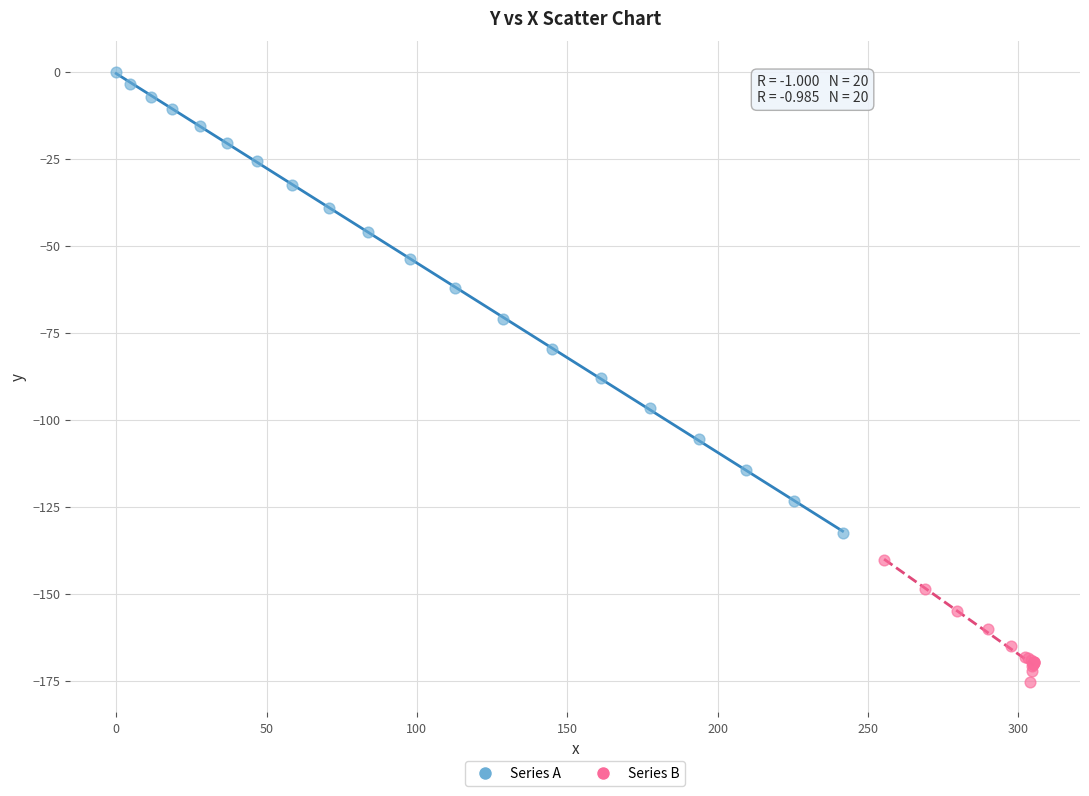

Which series has the largest Y range (max minus min)?

Series A